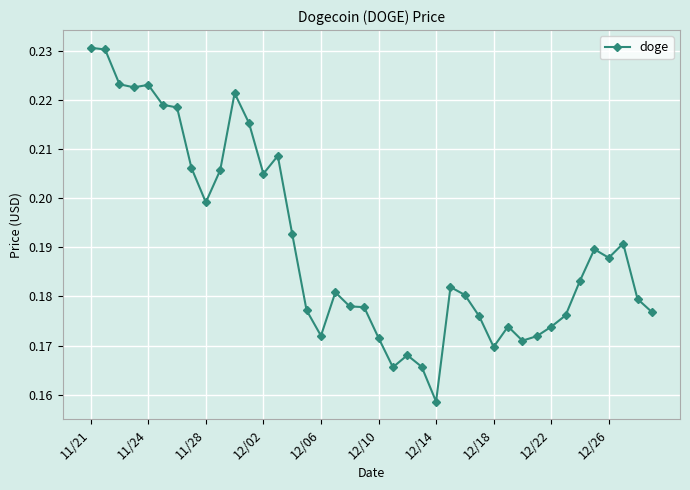

What is the sum of all values?

7.6